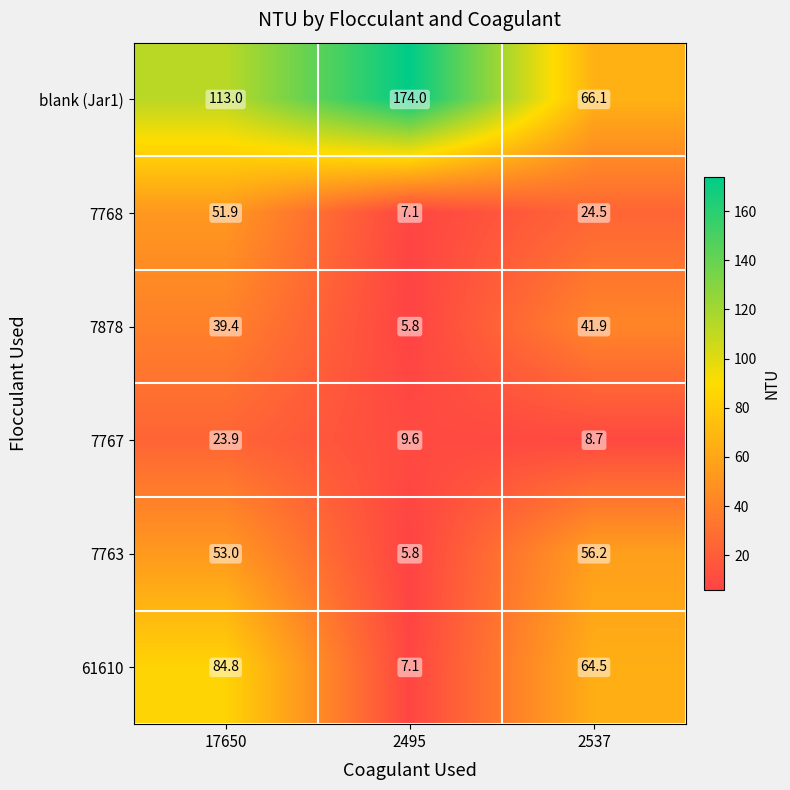

Reading left to right, extract all data points from this chart.

blank (Jar1): 17650=113.0	2495=174.0	2537=66.1
7768: 17650=51.9	2495=7.1	2537=24.5
7878: 17650=39.4	2495=5.8	2537=41.9
7767: 17650=23.9	2495=9.6	2537=8.7
7763: 17650=53.0	2495=5.8	2537=56.2
61610: 17650=84.8	2495=7.1	2537=64.5